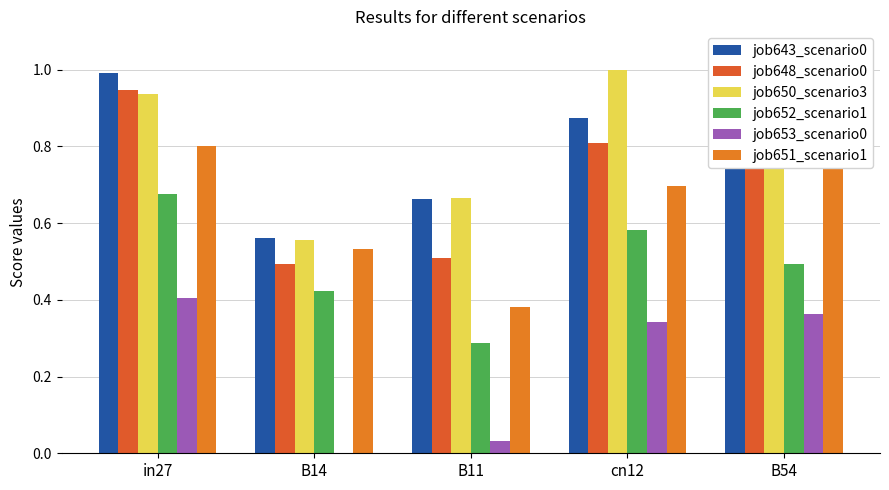

The value of job648_scenario0 at B14 is 0.2. True or false?

False